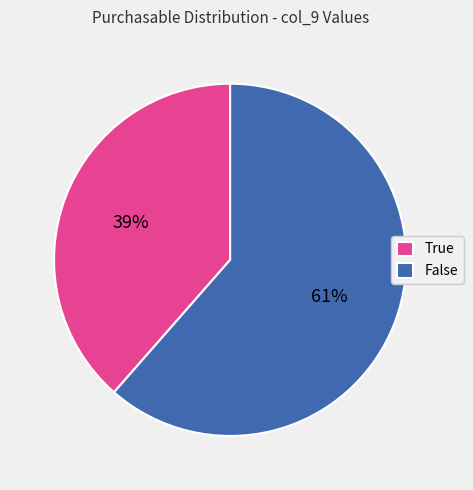

To the nearest percent, what is the combined percentage of False and True?

100%